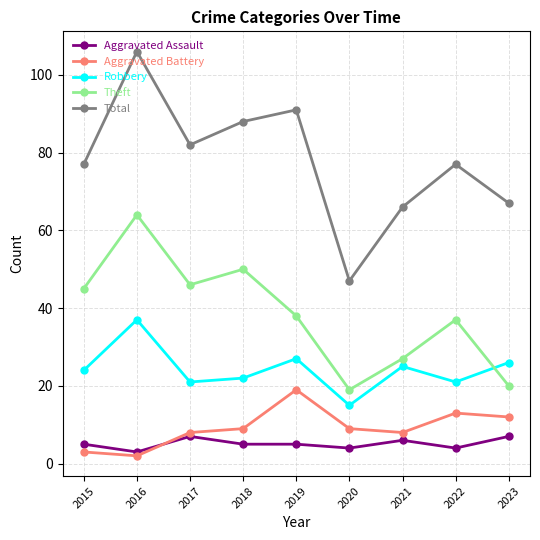

Reading right to left, extract all data points from this chart.

Aggravated Assault: 7	4	6	4	5	5	7	3	5
Aggravated Battery: 12	13	8	9	19	9	8	2	3
Robbery: 26	21	25	15	27	22	21	37	24
Theft: 20	37	27	19	38	50	46	64	45
Total: 67	77	66	47	91	88	82	106	77